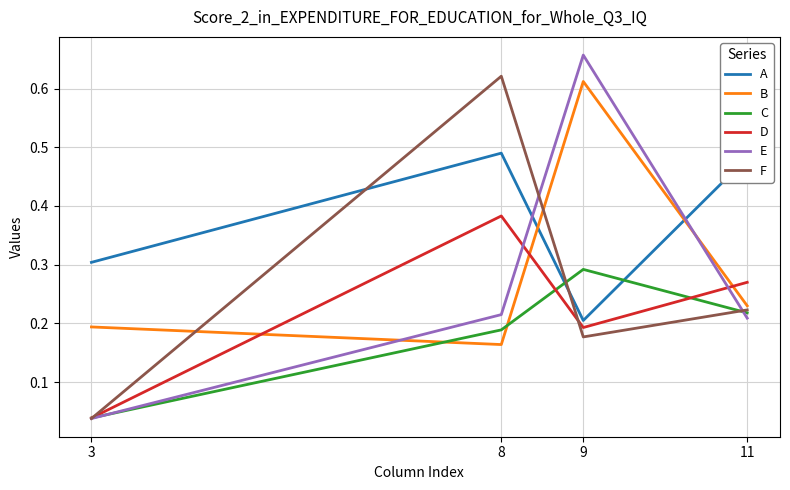

Is this an area chart (filled region under the line)?

No